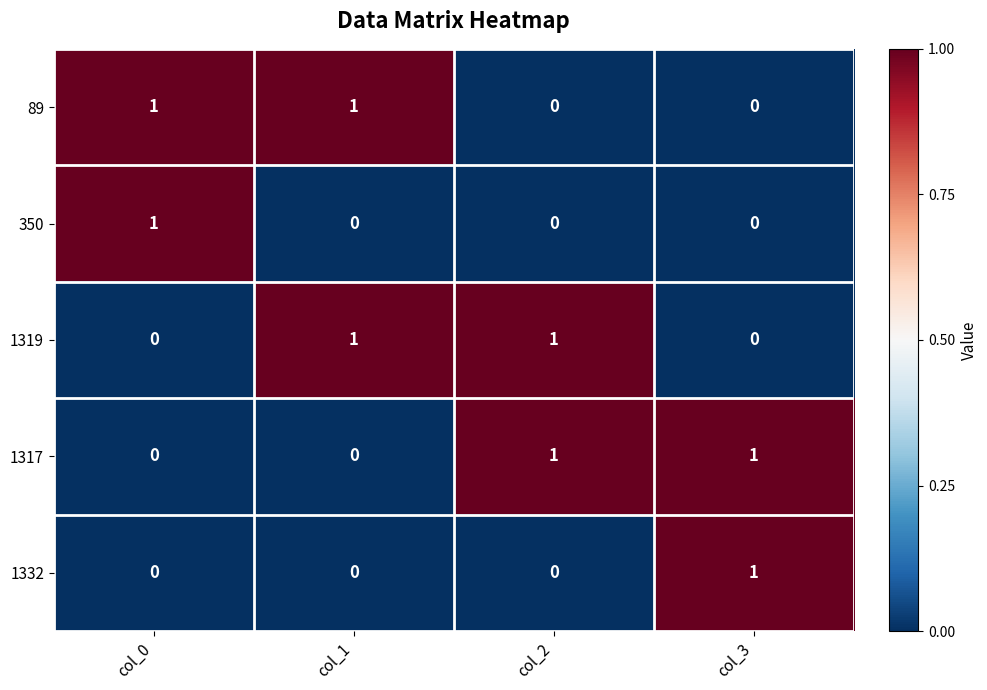

How many 350 values are between 0 and 1?

4